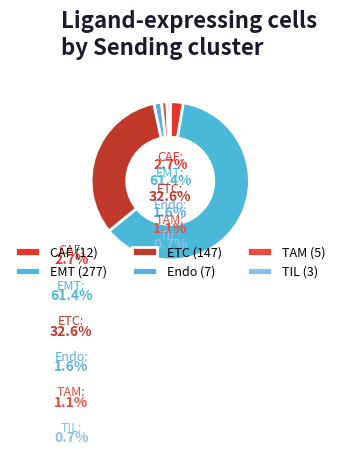

Count the number of slices in the pie.

6